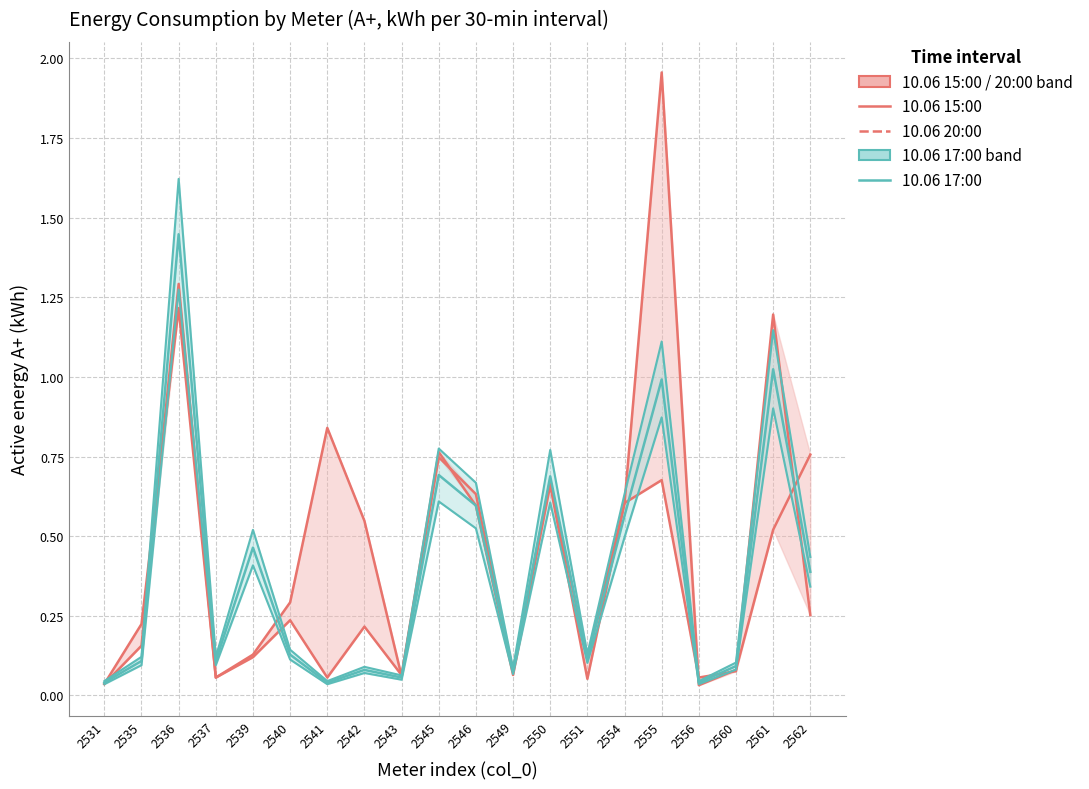

Is it true that 10.06 17:00 equals 0.6 at 2546?

True